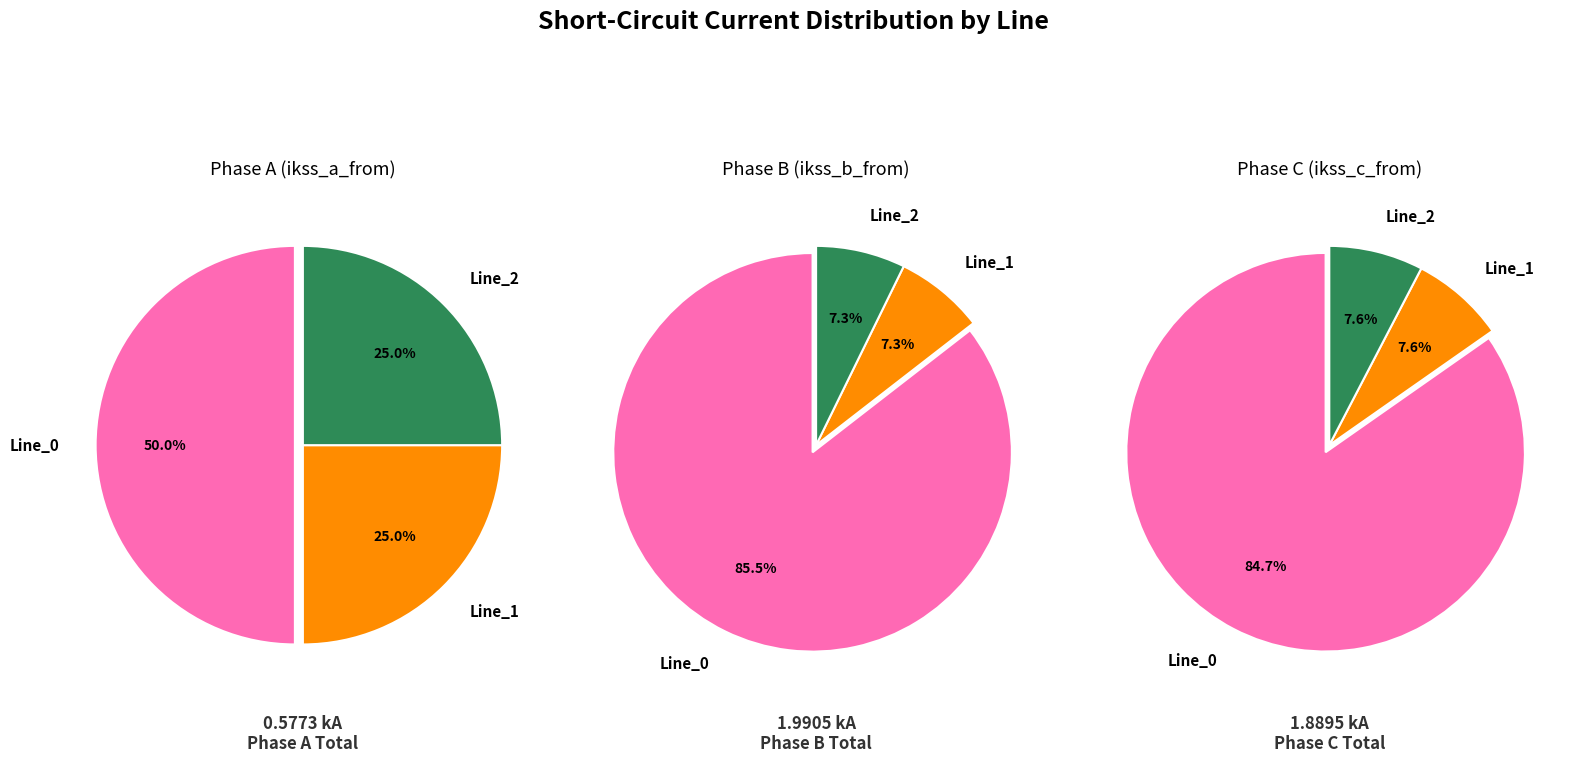

True or false: Line_0 accounts for 73% of the total.

False